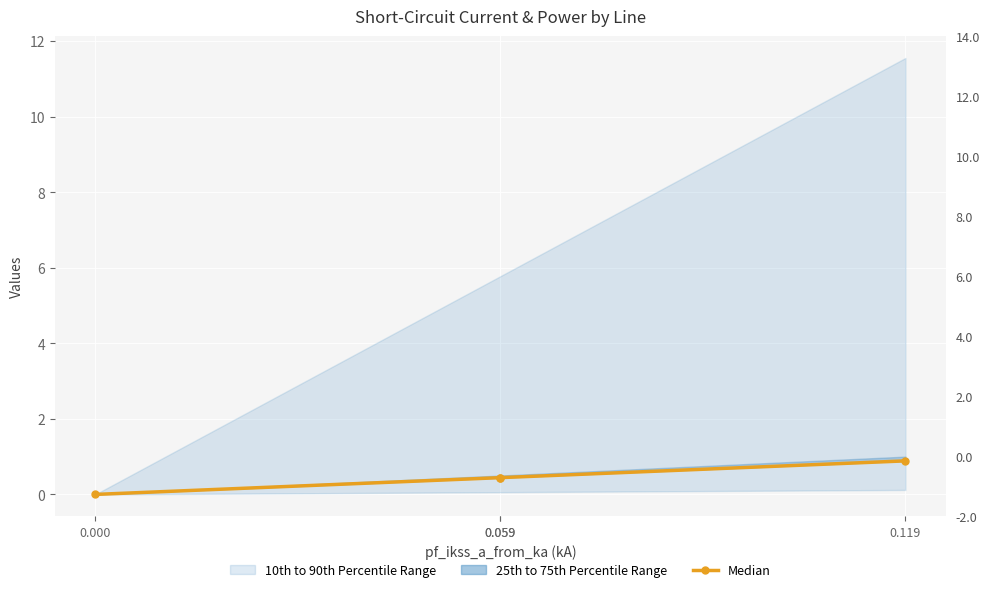

What is the value of the 2nd point from the left?

0.4